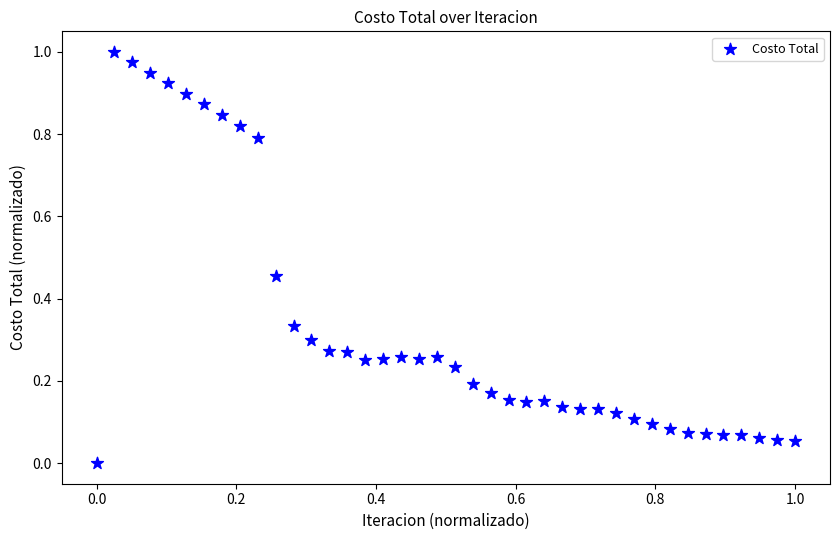

How many points are shown in the scatter plot?

40